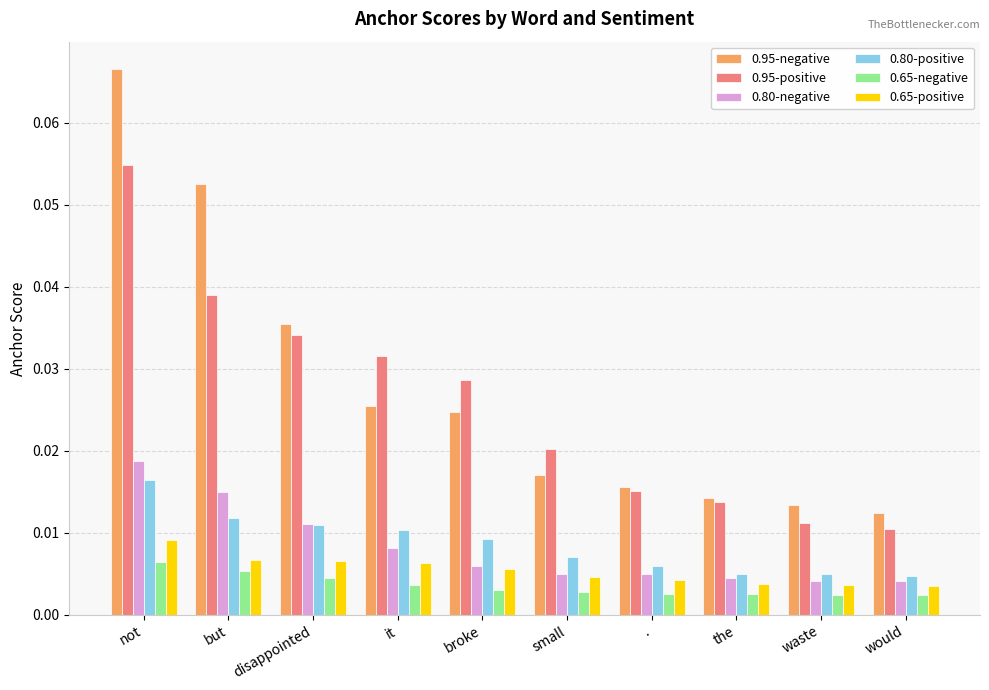

At which category is the sum across all series the highest?

not